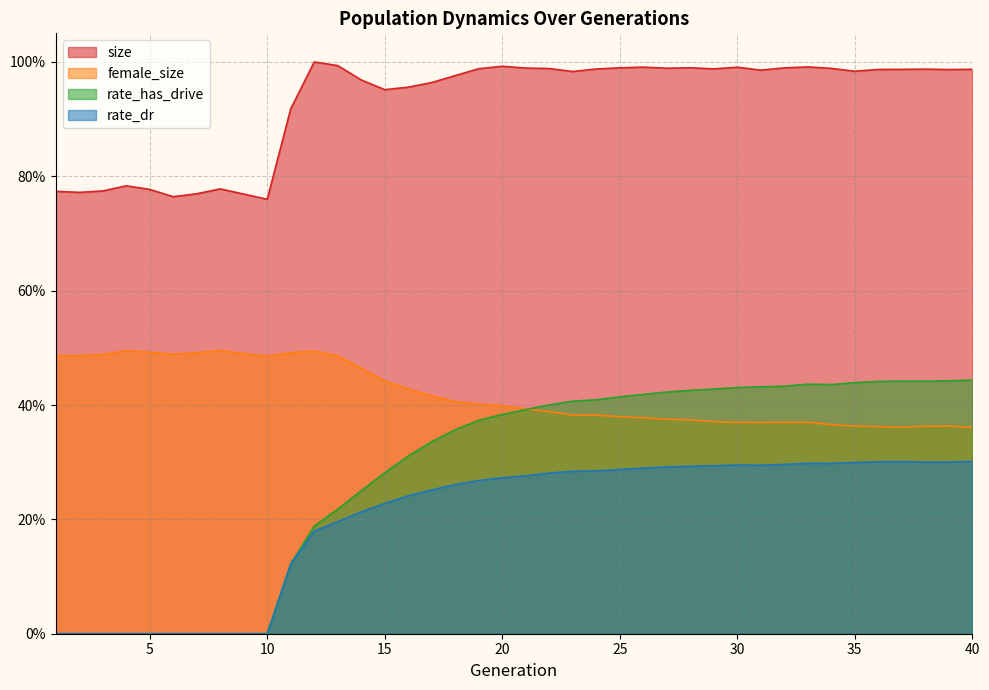

True or false: rate_dr and size cross at least once.

False